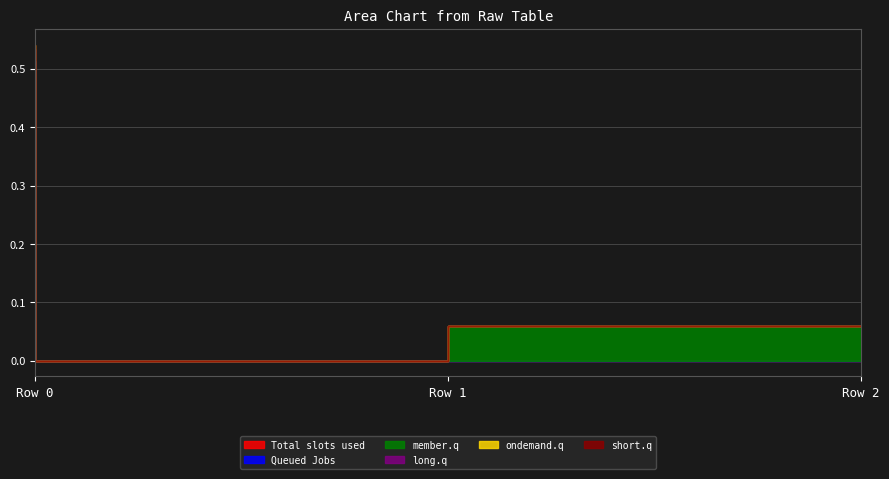

Reading right to left, what are all the values shown in this chart?

col_0: 0.0	0.0	0.5
col_2: 0.0	0.0	0.0
col_3: 0.1	0.0	0.0
col_4: 0.0	0.0	0.0
col_5: 0.0	0.0	0.0
col_6: 0.0	0.0	0.0